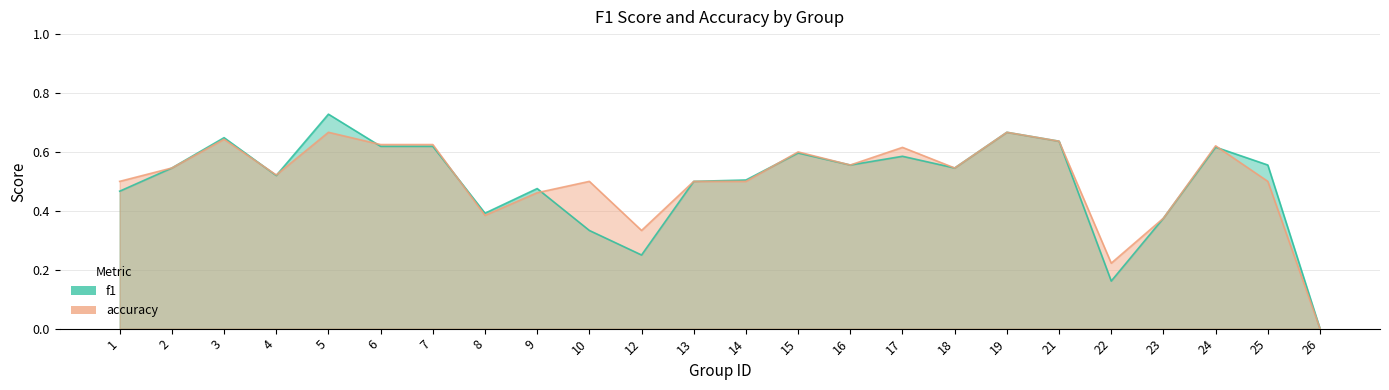

Does the chart have visible grid lines?

Yes